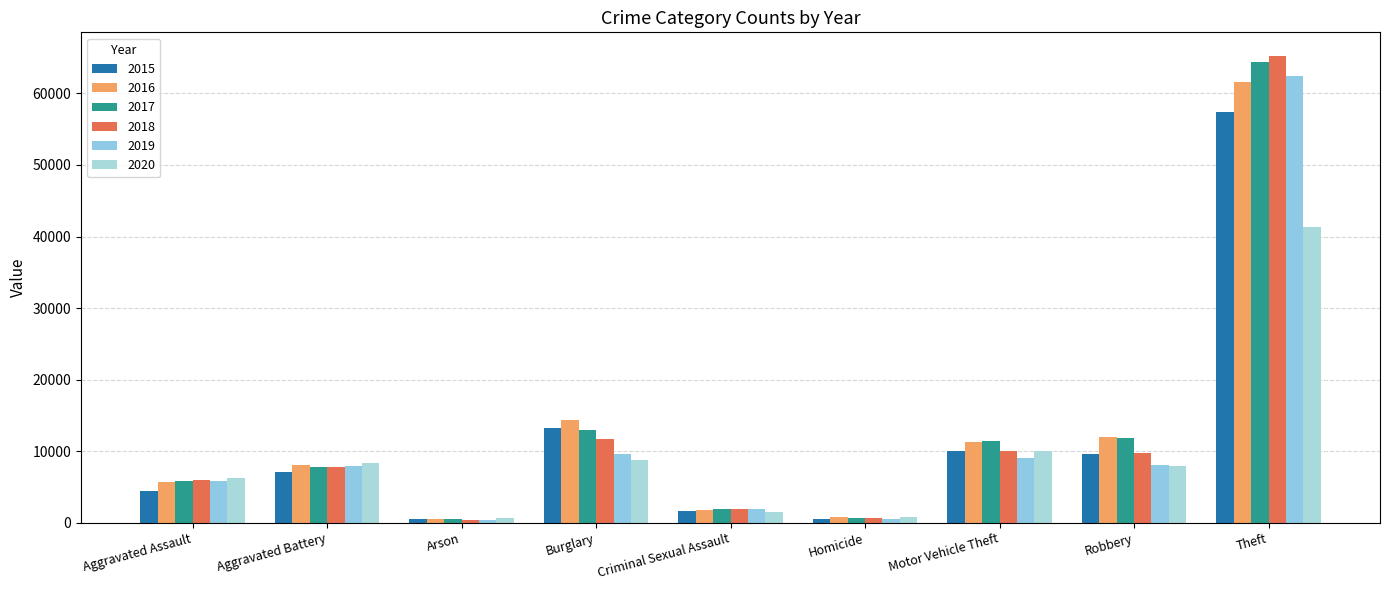

Between Arson and Criminal Sexual Assault, which series saw the biggest shift?

2018